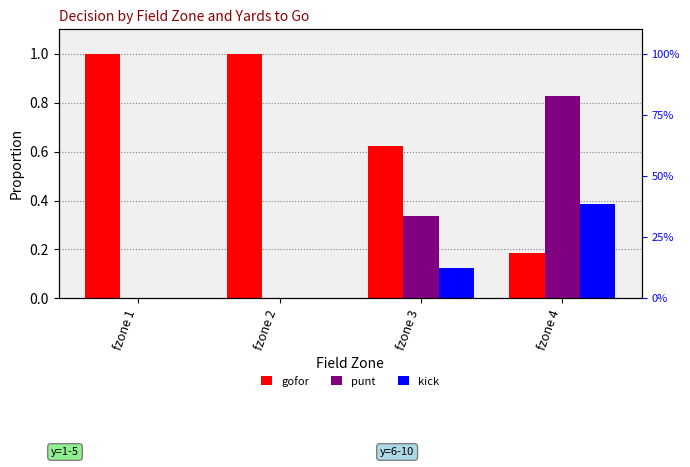

Are the bars grouped side by side (vs. stacked)?

Yes